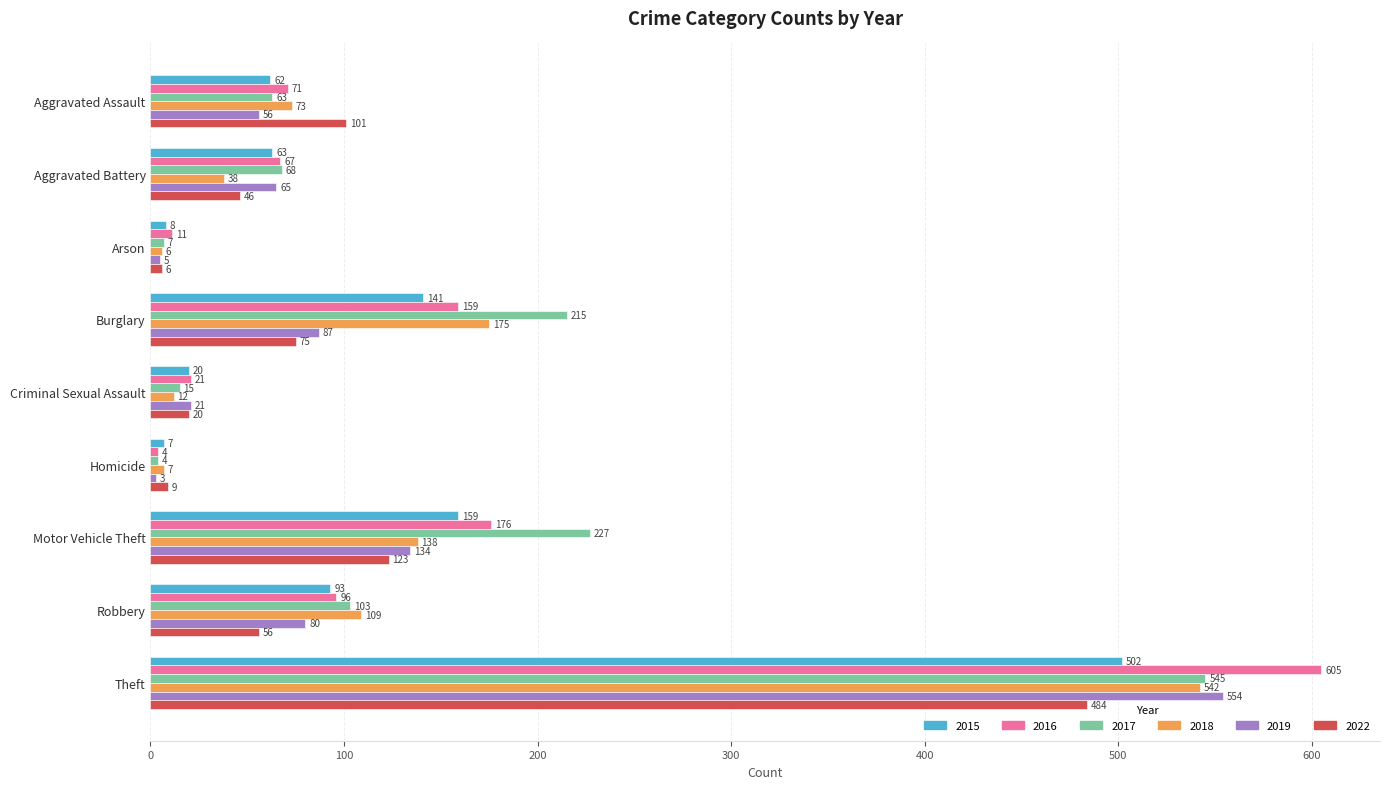

Which series changed the most between Arson and Homicide?

2016